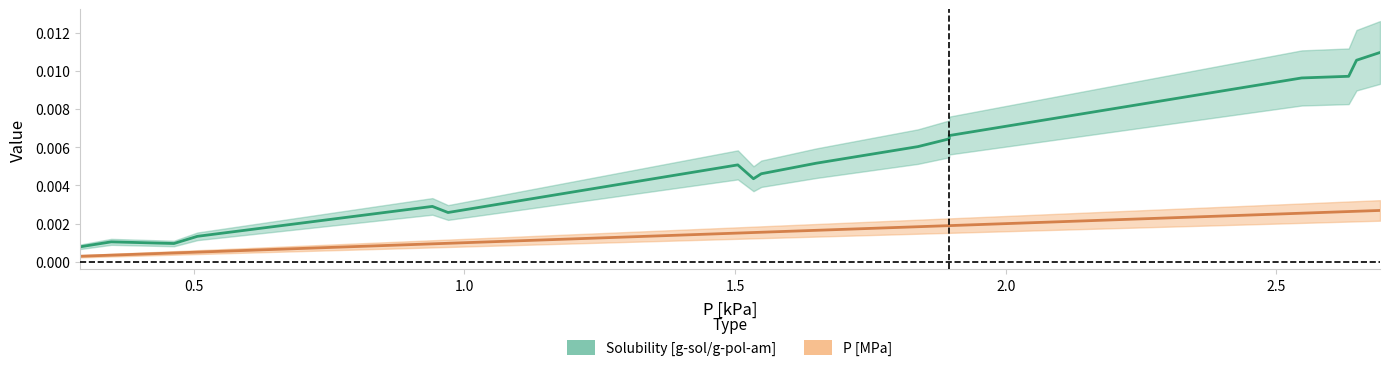

At which category does Solubility [g-sol/g-pol-am] reach its first local valley?

1.0